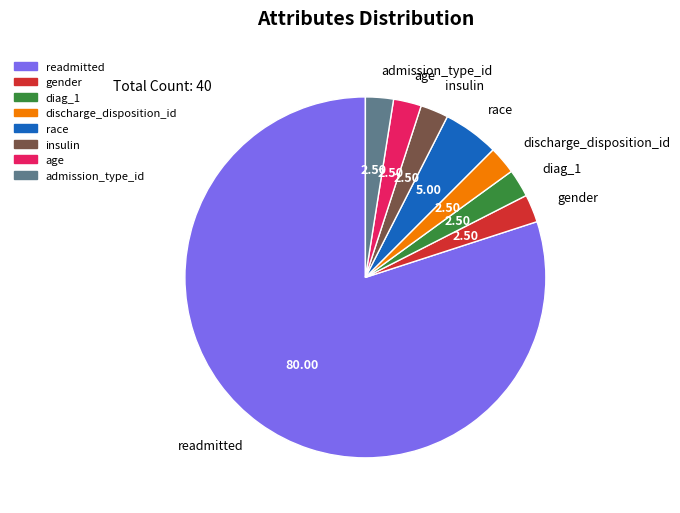

Is there any slice that represents more than half of the pie?

Yes